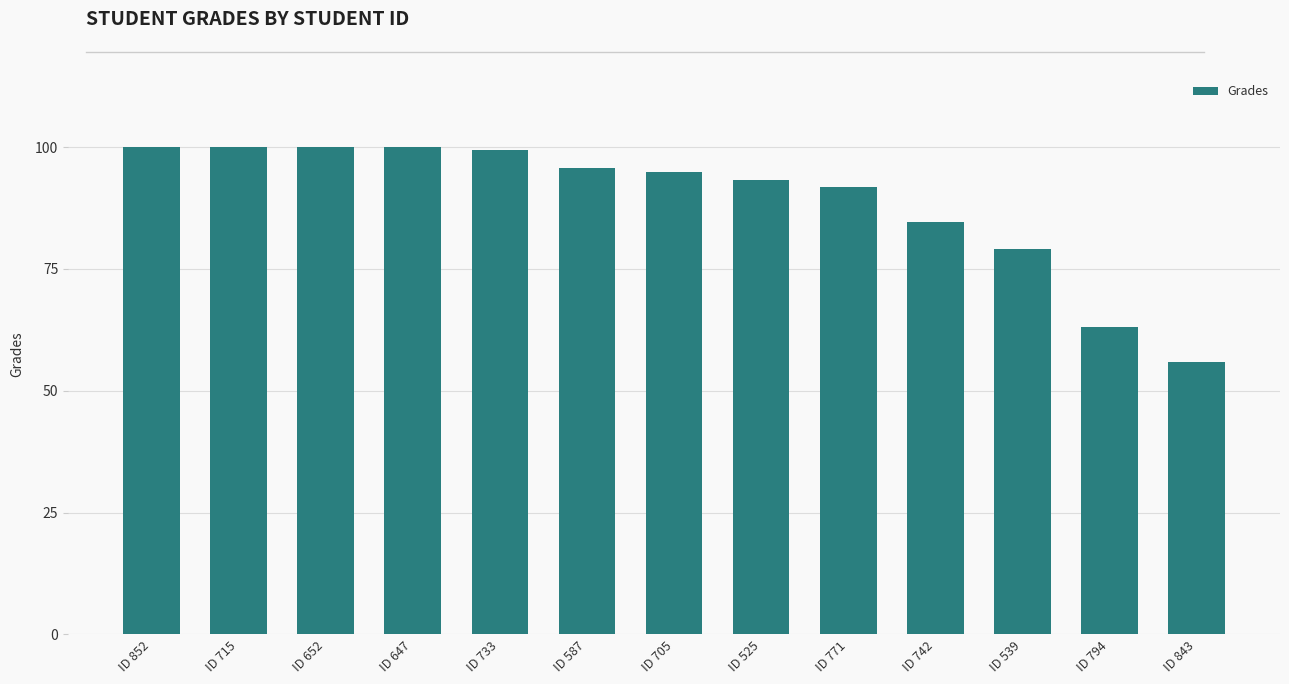

Approximately how many times larger is the value at ID 852 compared to ID 742?

1.2